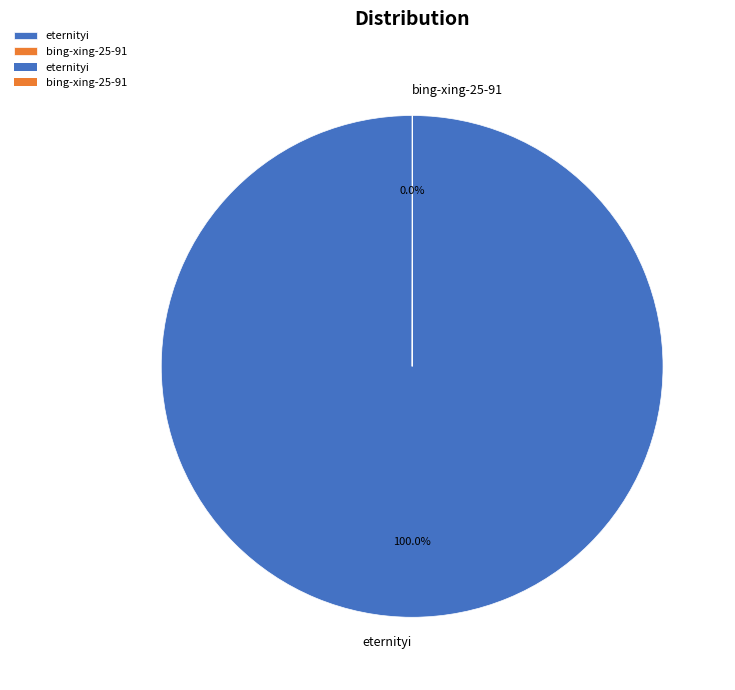

Which slice is the largest?

eternityi